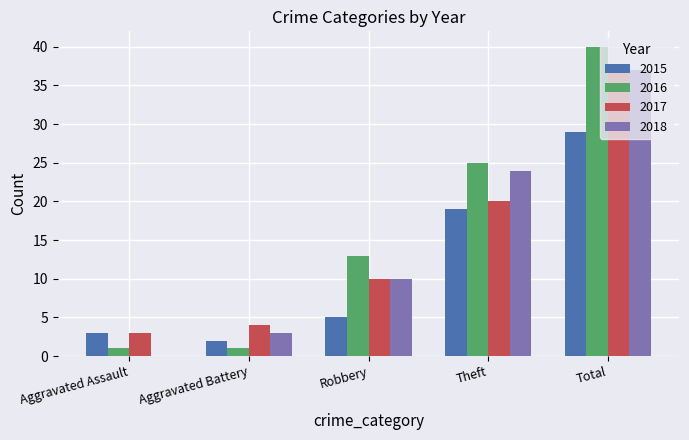

The 2016 series shows 1 at Aggravated Battery. True or false?

True